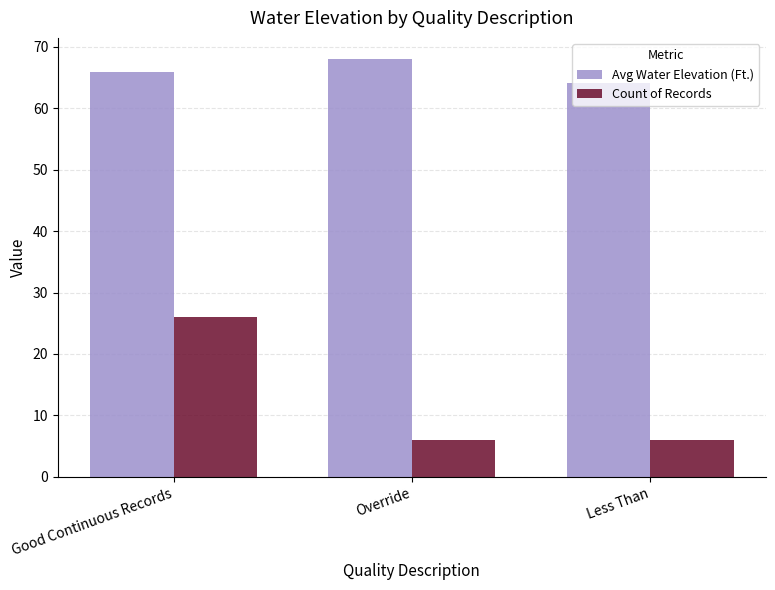

Is it true that Avg Water Elevation (Ft.) equals 101.6 at Less Than?

False